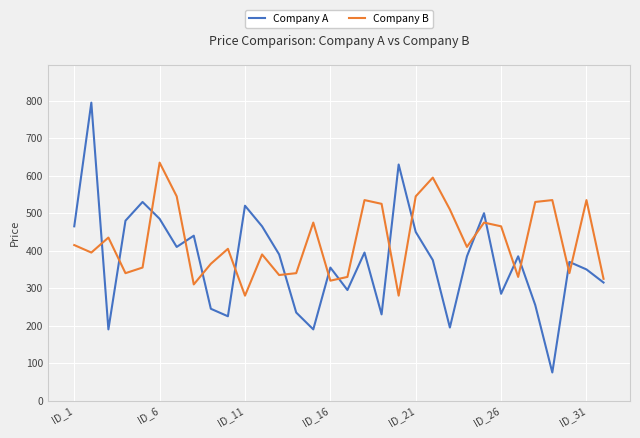

Reading right to left, what are all the values shown in this chart?

Company A: 315	350	370	75	255	385	285	500	385	195	375	450	630	230	395	295	355	190	235	390	465	520	225	245	440	410	485	530	480	190	795	465
Company B: 325	535	340	535	530	330	465	475	410	510	595	545	280	525	535	330	320	475	340	335	390	280	405	365	310	545	635	355	340	435	395	415